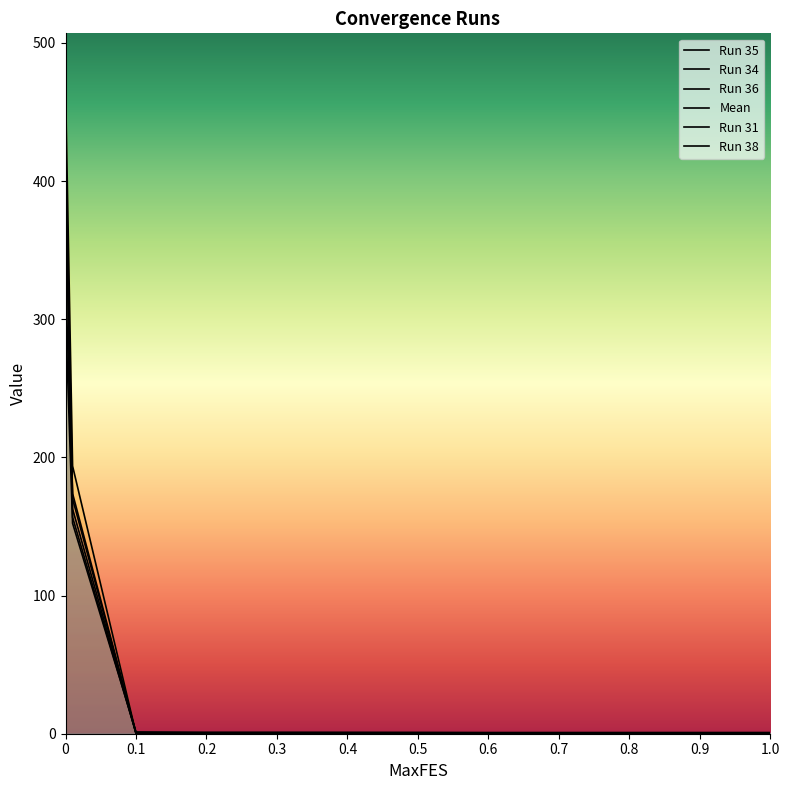

True or false: Run 31 has more than 2 interior local peaks.

False